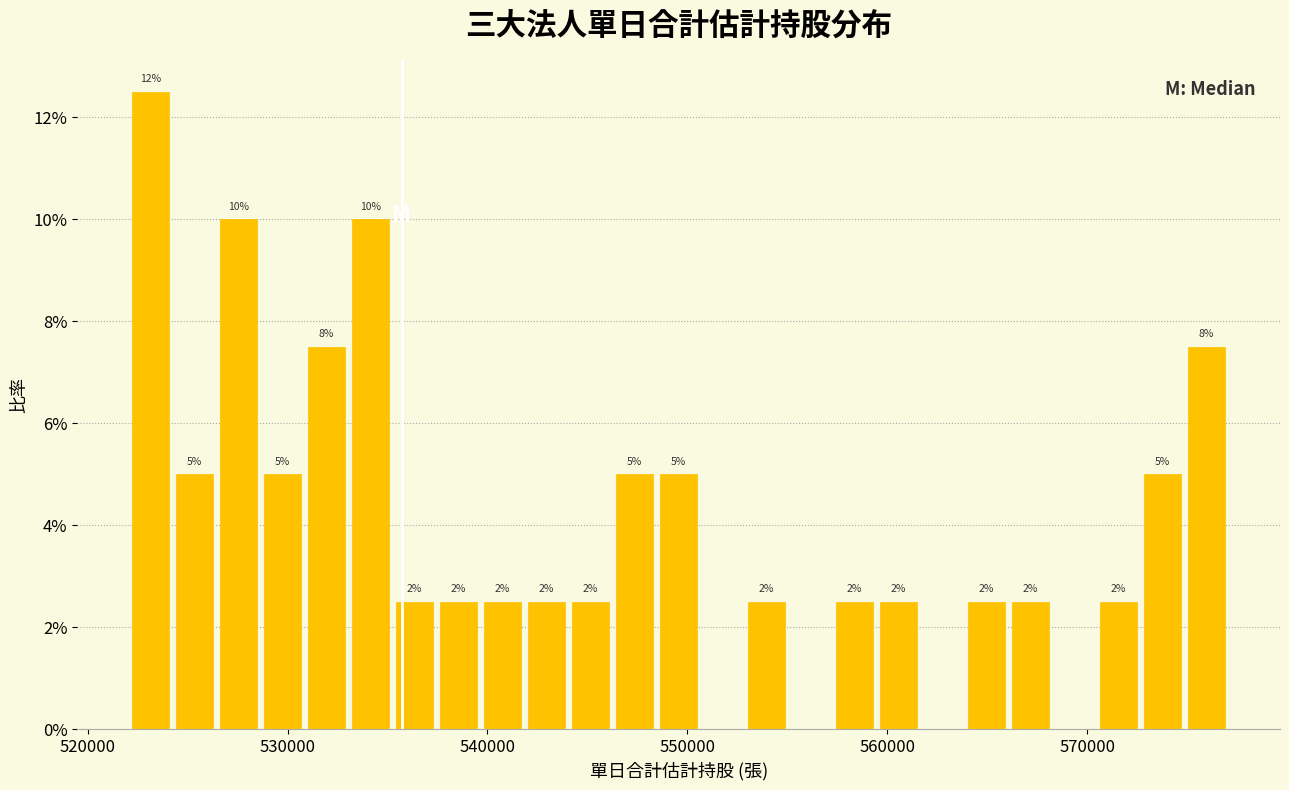

Around what value on the x-axis is the tallest bar? Give the approximate position of its centre, as read against the axis.

523000